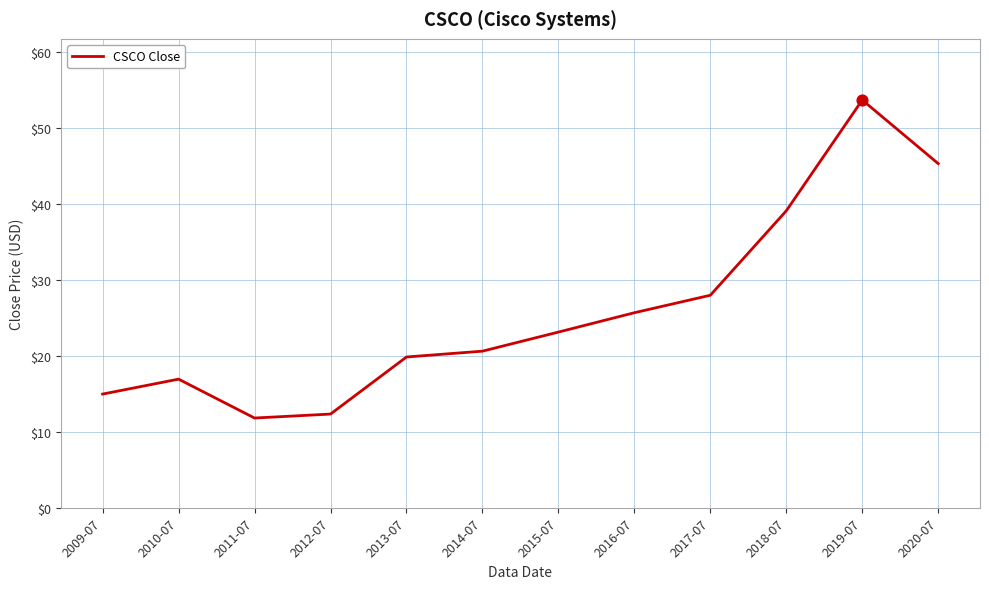

Which has a higher value, 2009-07 or 2011-07?

2009-07